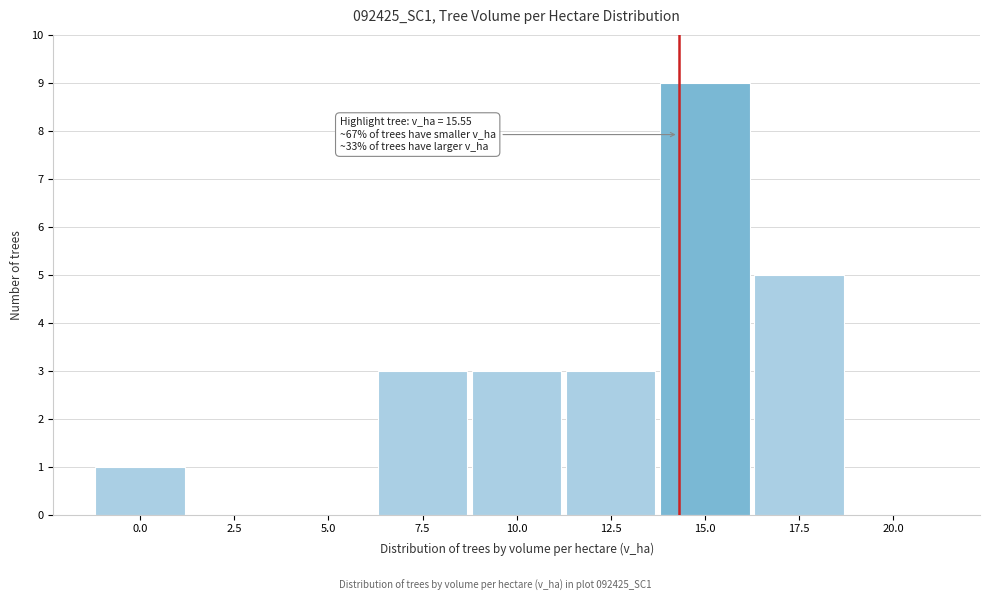

Reading left to right, list all the values displayed in this chart.

0.0=1	2.5=0	5.0=0	7.5=3	10.0=3	12.5=3	15.0=9	17.5=5	20.0=0